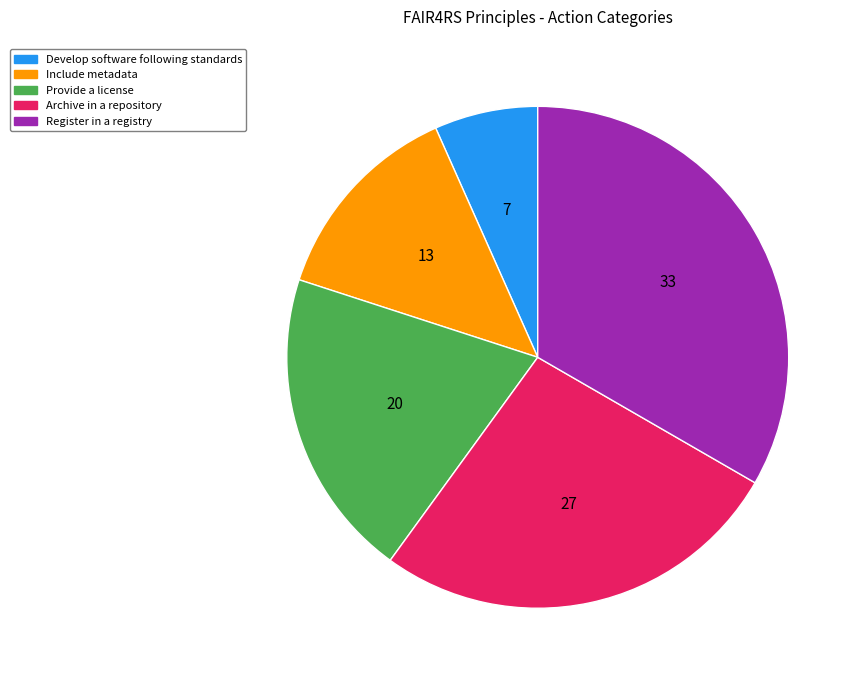

The Include metadata slice represents 13% of the pie. True or false?

True